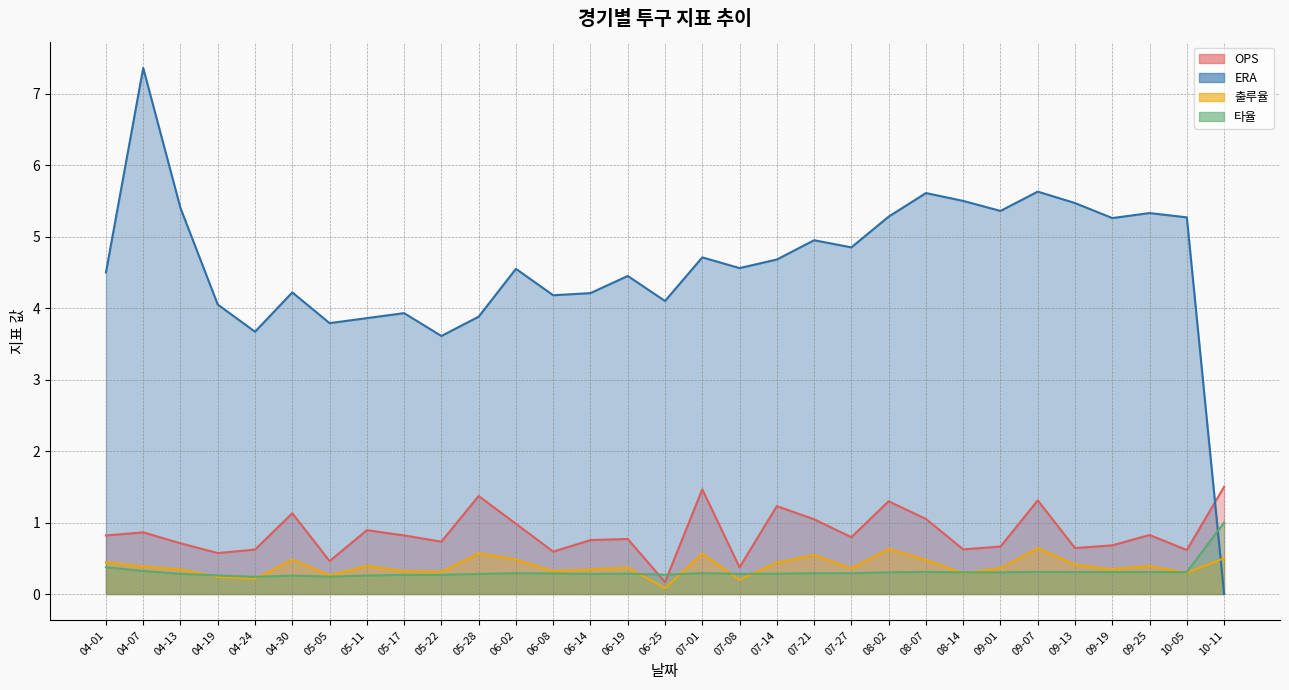

What is the difference between the highest and lowest values at 08-14?

5.2